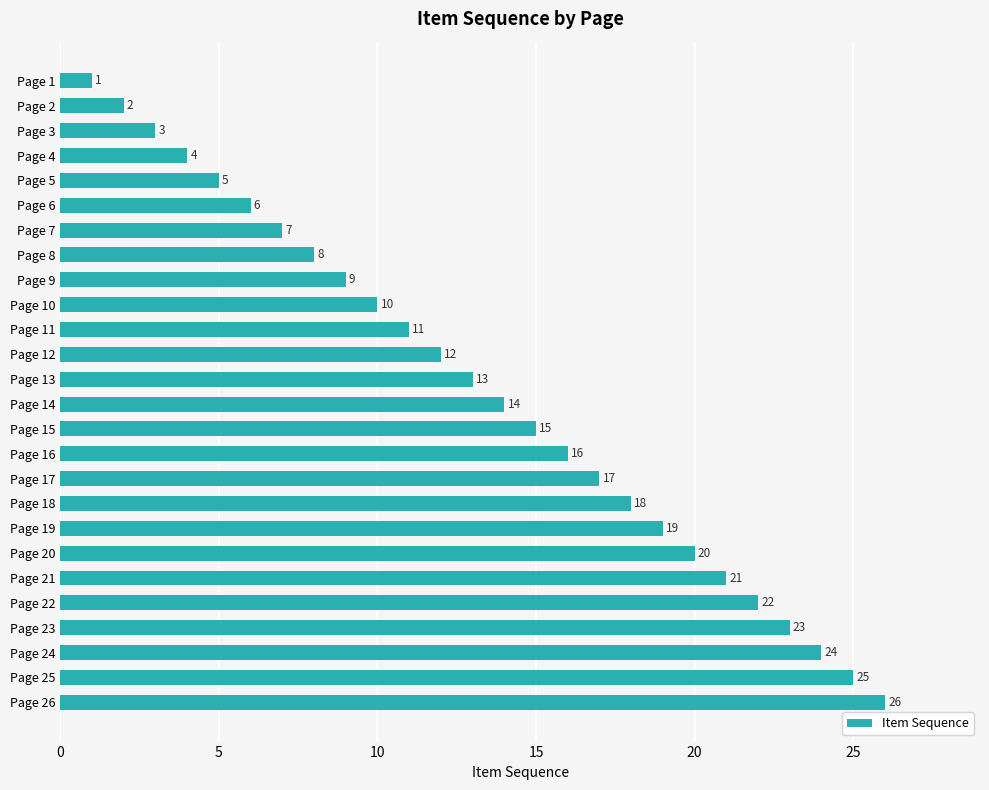

Are the bars horizontal?

Yes